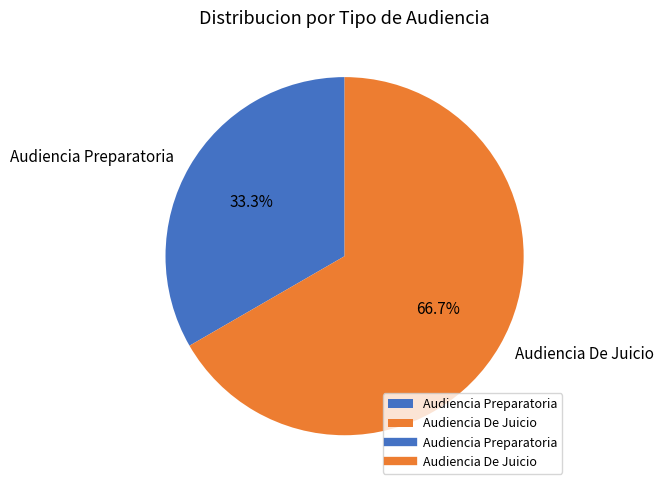

What percentage is the Audiencia De Juicio slice, to the nearest percent?

67%